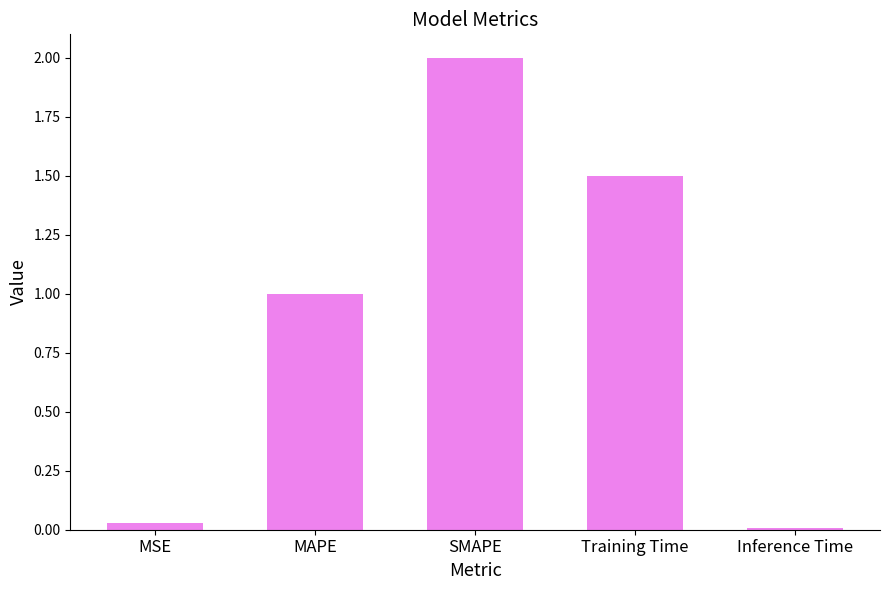

True or false: the data shows 1.3 at MAPE.

False